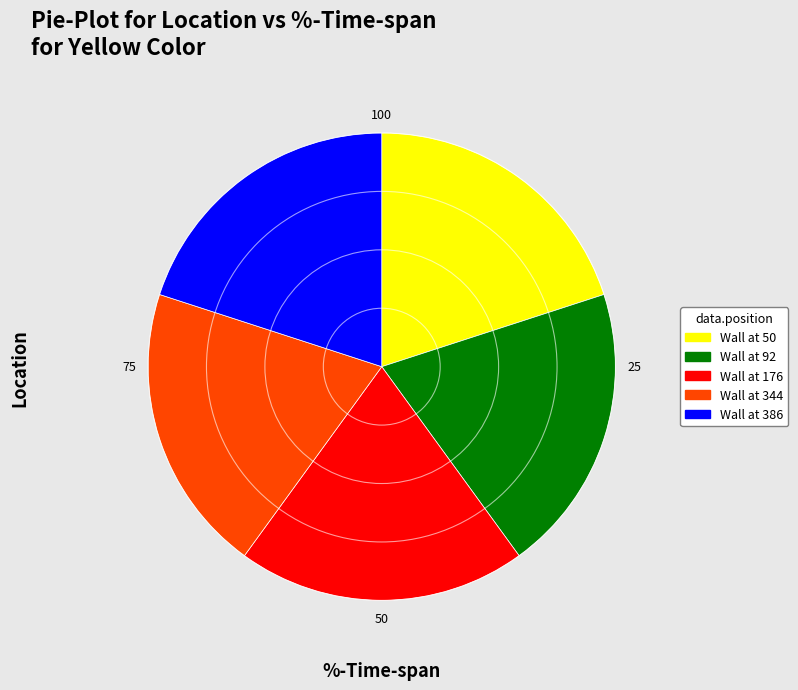

The Wall at 386 slice represents 20% of the pie. True or false?

True